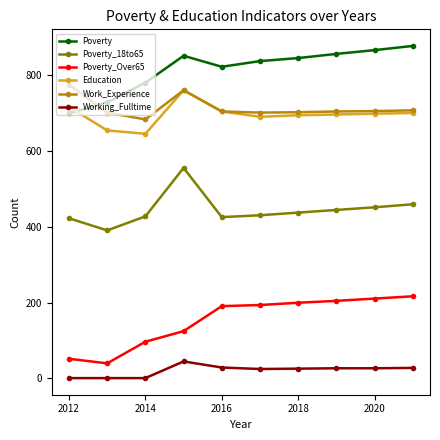

Which series has the largest total across all categories?

Poverty